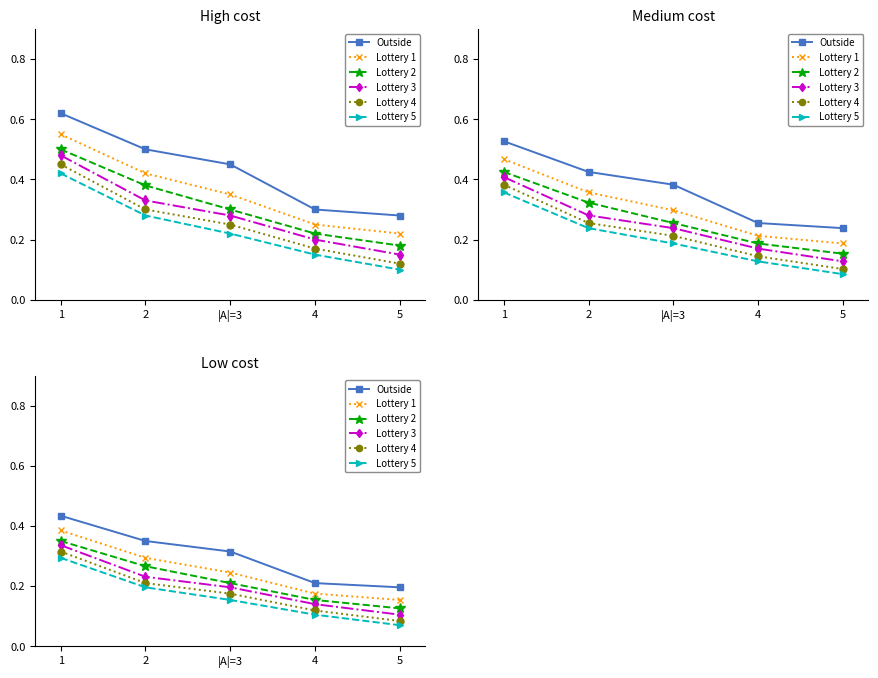

Rank the categories by Outside value from lowest to highest.

5, 4, |A|=3, 2, 1